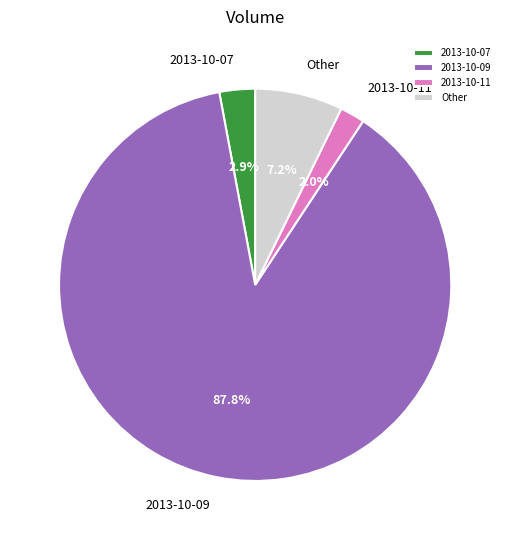

Rank the categories by value from lowest to highest.

2013-10-11, 2013-10-07, Other, 2013-10-09